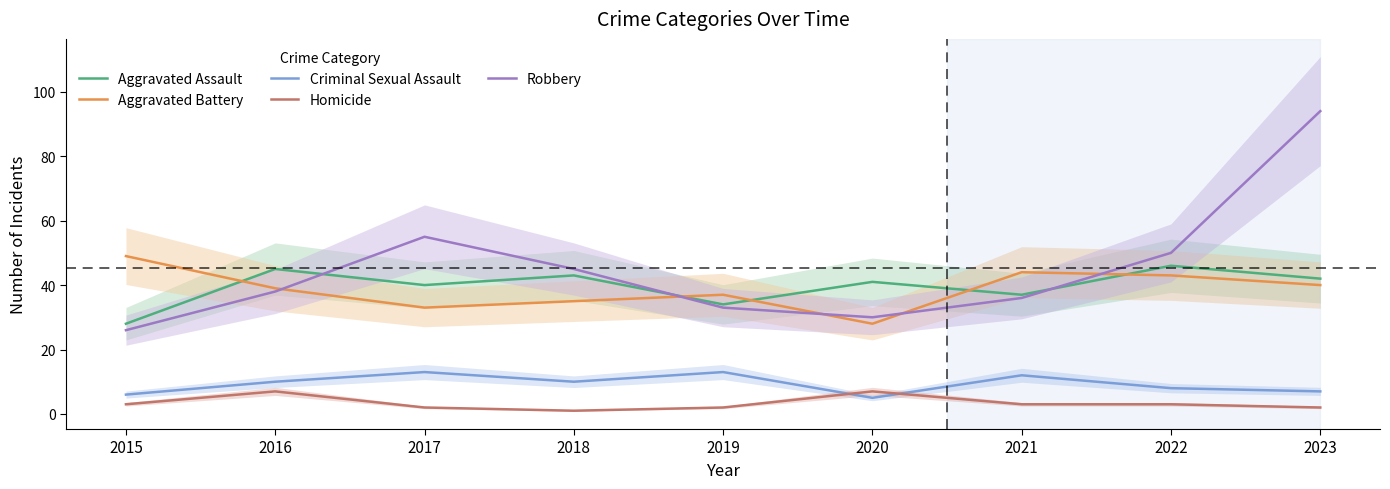

After their last crossing, which series has the higher values: Criminal Sexual Assault or Homicide?

Criminal Sexual Assault